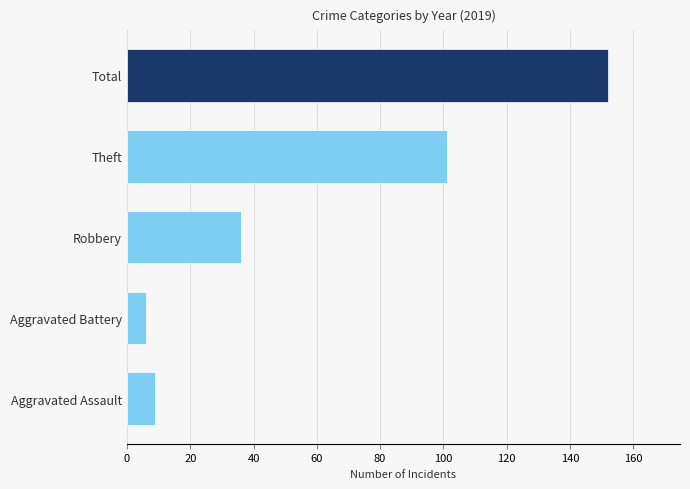

True or false: the data shows 34 at Total.

False